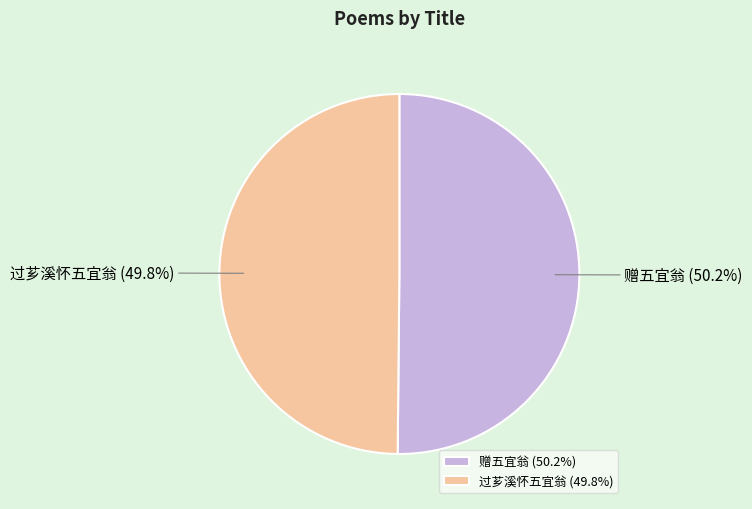

What is the ratio of the value at 过芗溪怀五宜翁 to the value at 赠五宜翁?

1.0